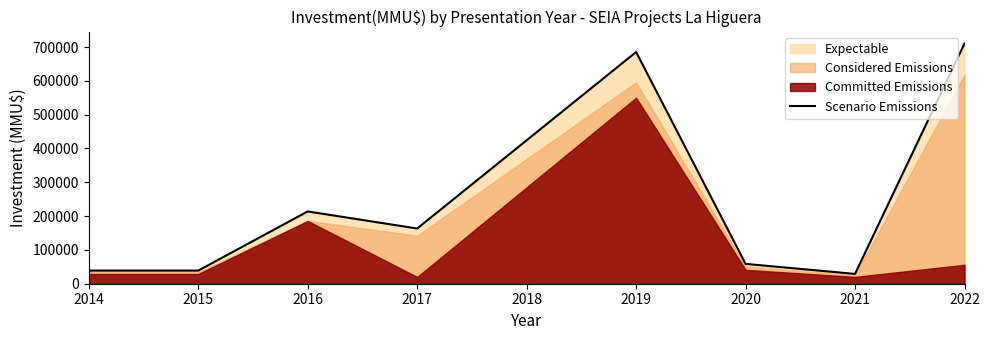

What is the approximate value at 2016?

213785.0